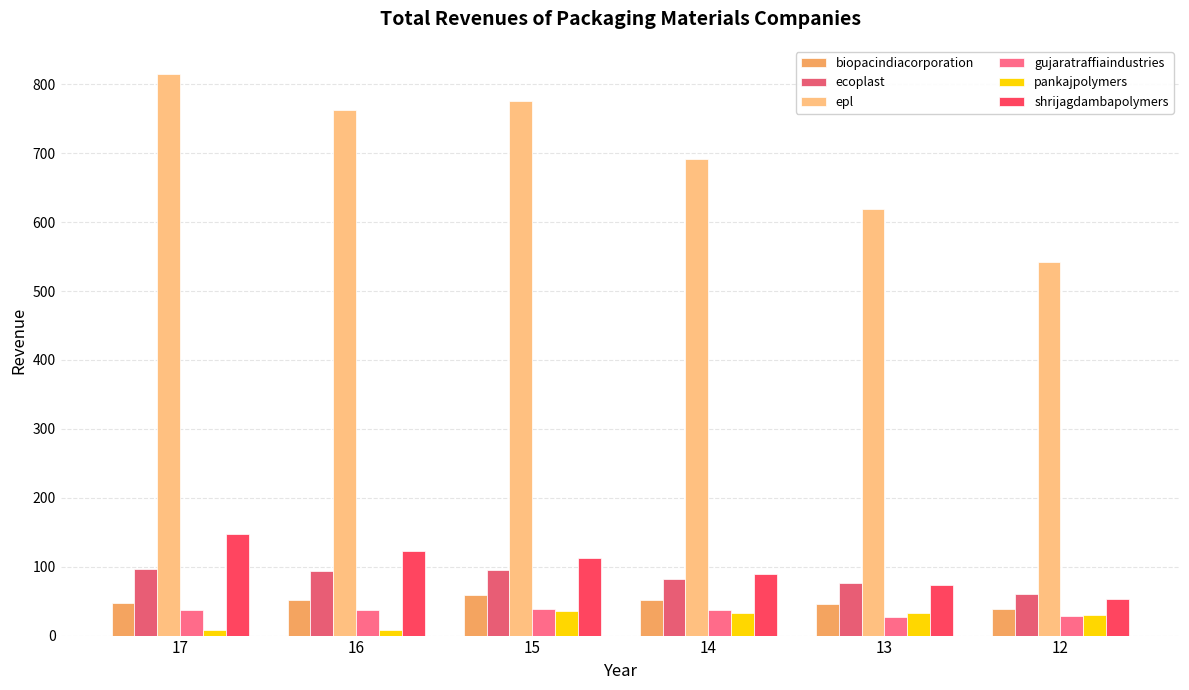

The value of shrijagdambapolymers at 13 is 116.4. True or false?

False